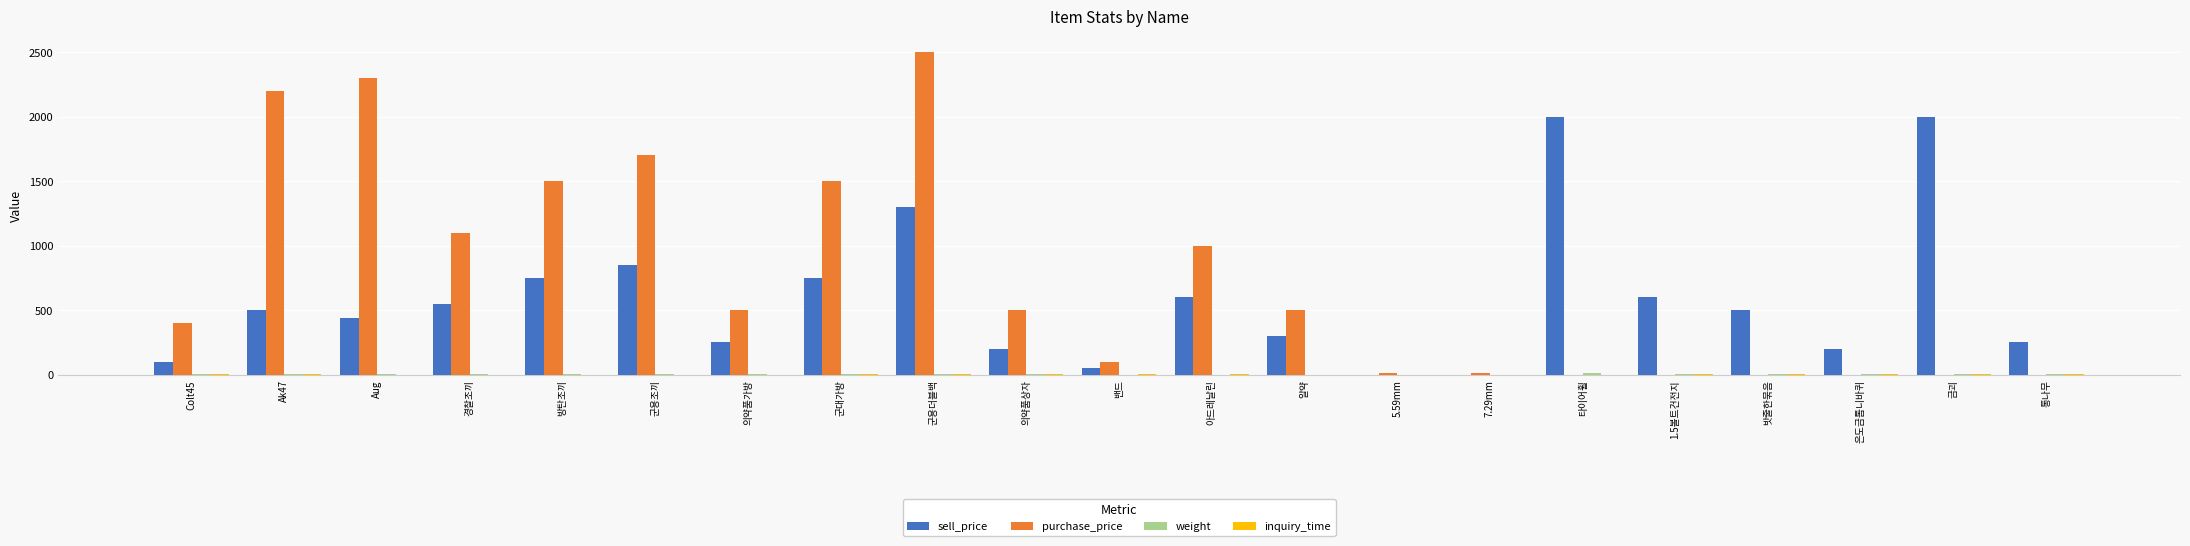

Count the number of categories in the chart.

21